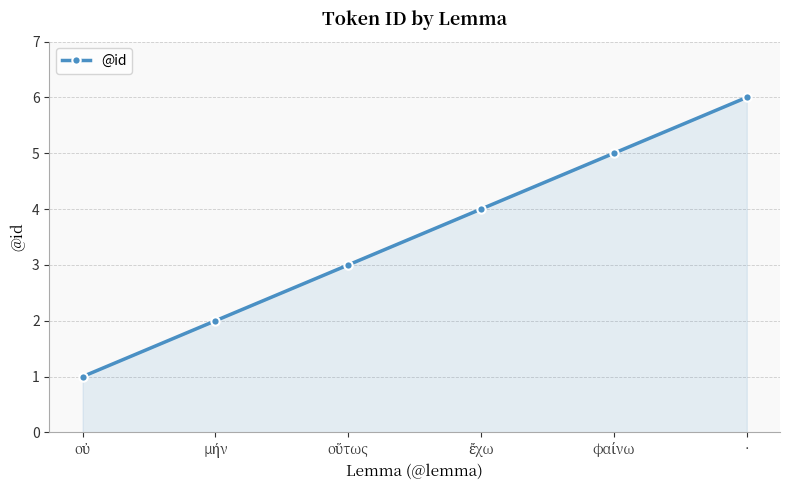

The value at · is 9. True or false?

False